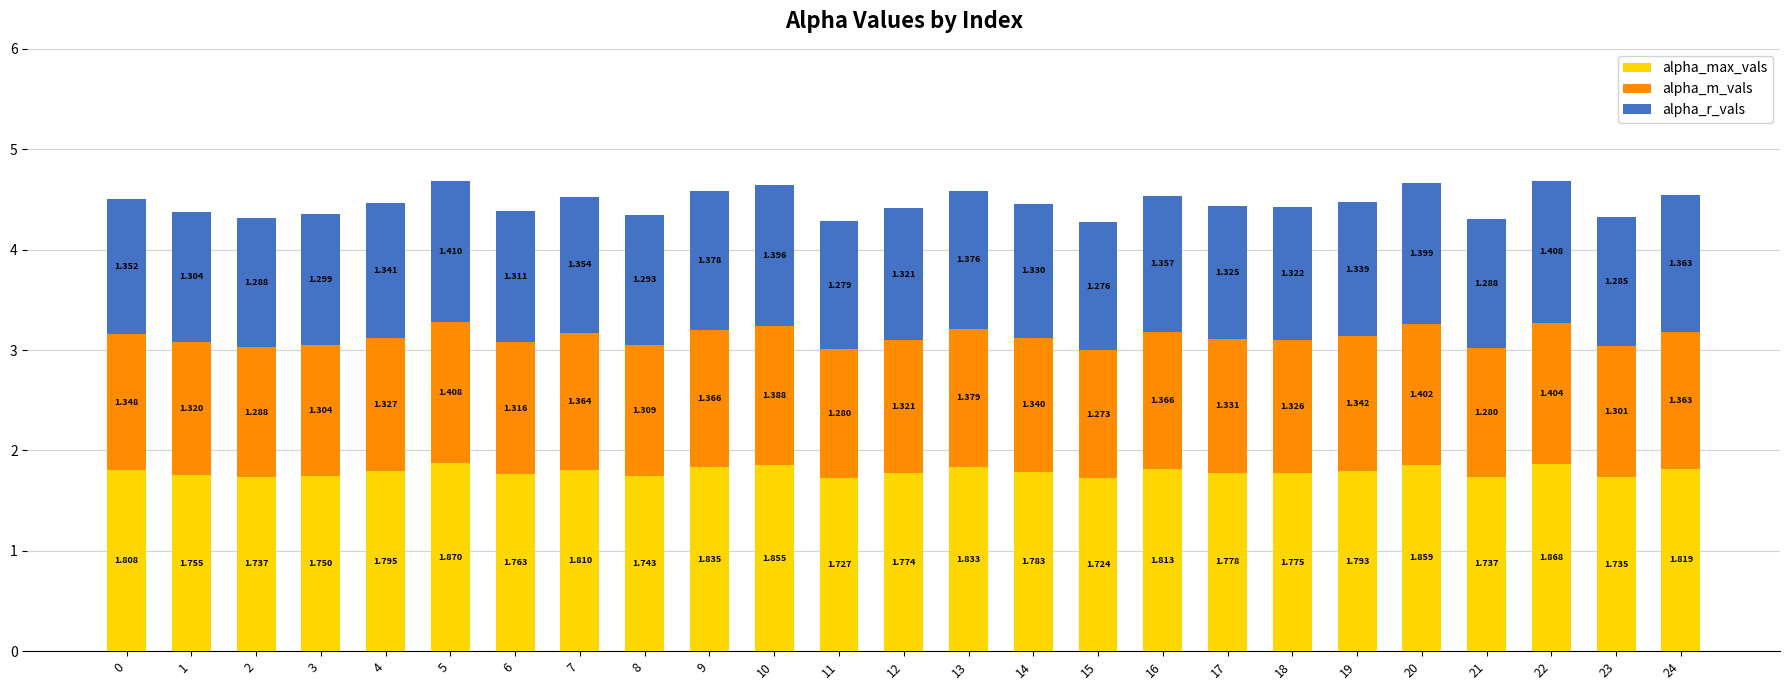

At which label is alpha_m_vals closest to 1?

15